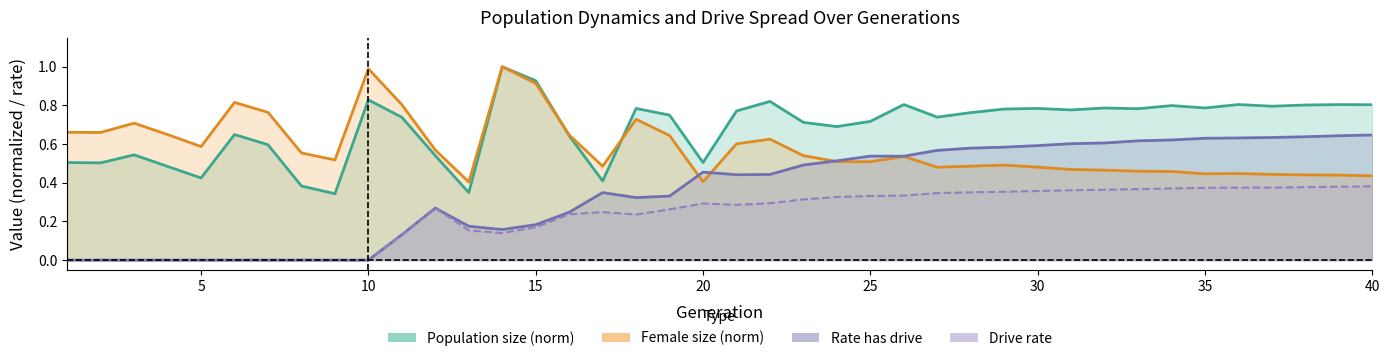

Which series has the largest range (max minus min)?

size